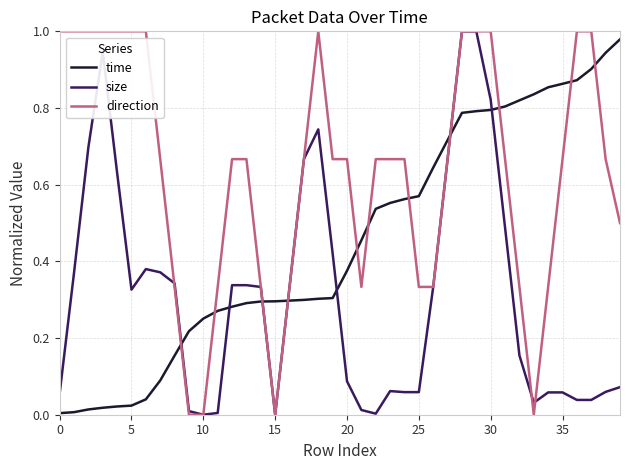

After their last crossing, which series has the higher values: time or size?

time